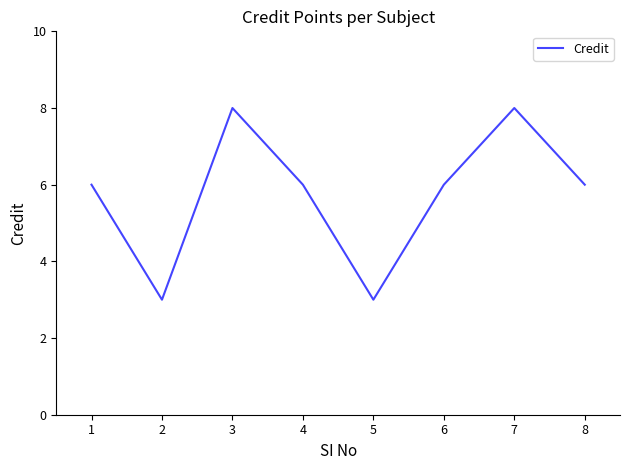

What is the difference between the maximum and minimum values?

5